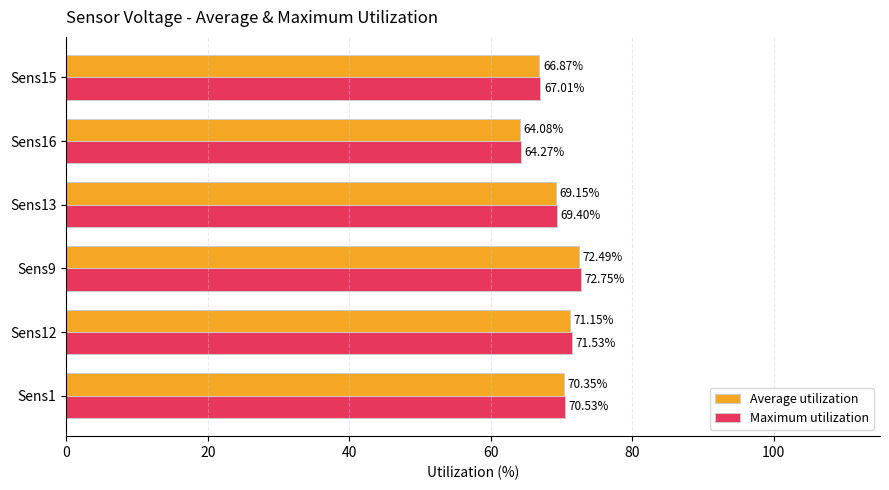

Between Sens1 and Sens9, which series saw the biggest shift?

Maximum utilization